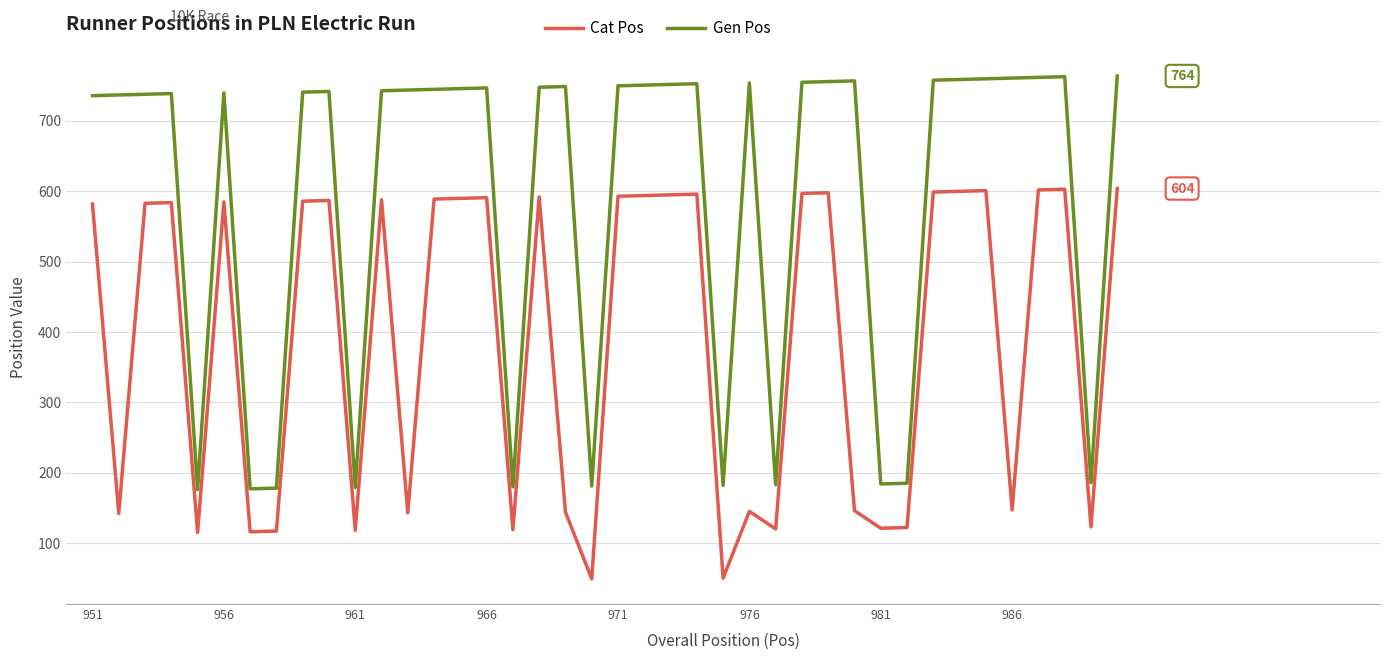

What is the difference between the maximum and minimum values in the Gen Pos series?

588